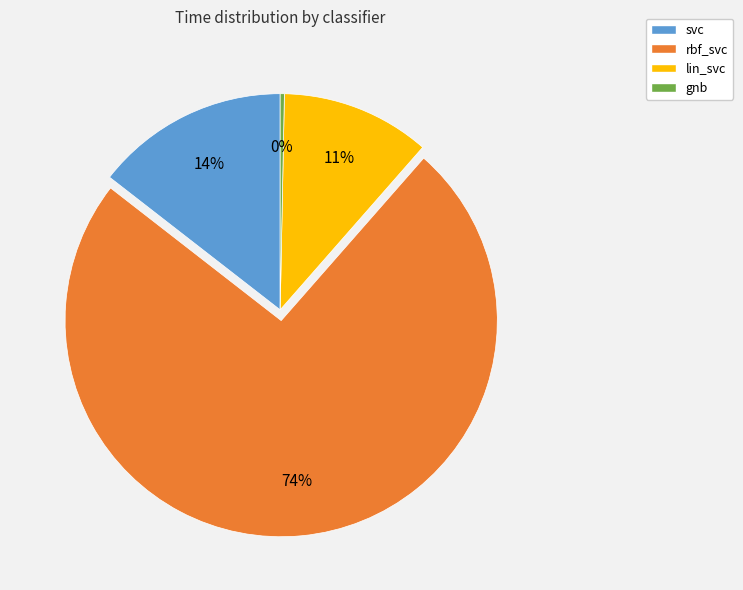

Count the number of slices in the pie.

4